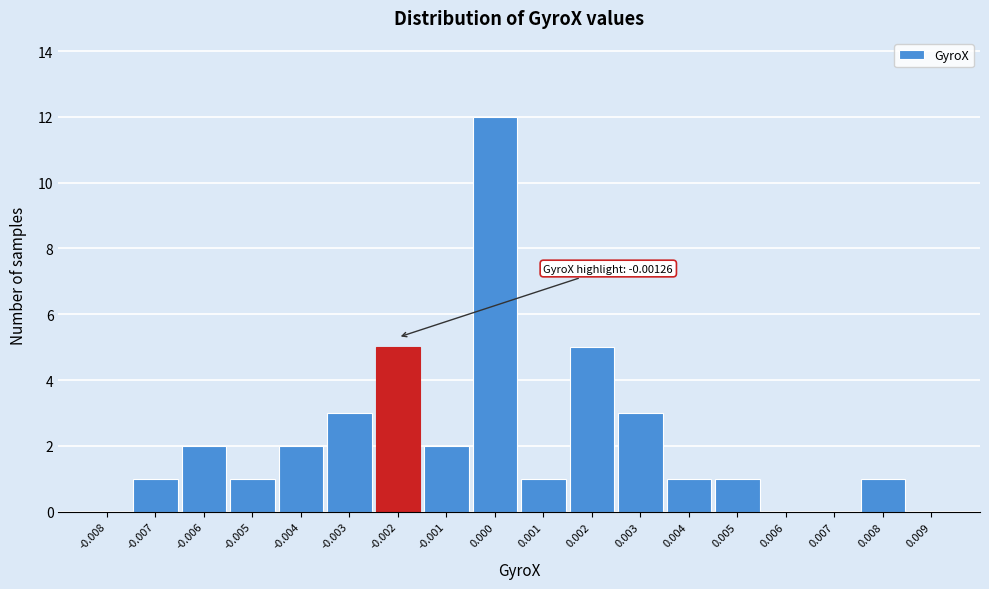

Reading left to right, list all the values displayed in this chart.

-0.008=0	-0.007=1	-0.006=2	-0.005=1	-0.004=2	-0.003=3	-0.002=5	-0.001=2	0.000=12	0.001=1	0.002=5	0.003=3	0.004=1	0.005=1	0.006=0	0.007=0	0.008=1	0.009=0